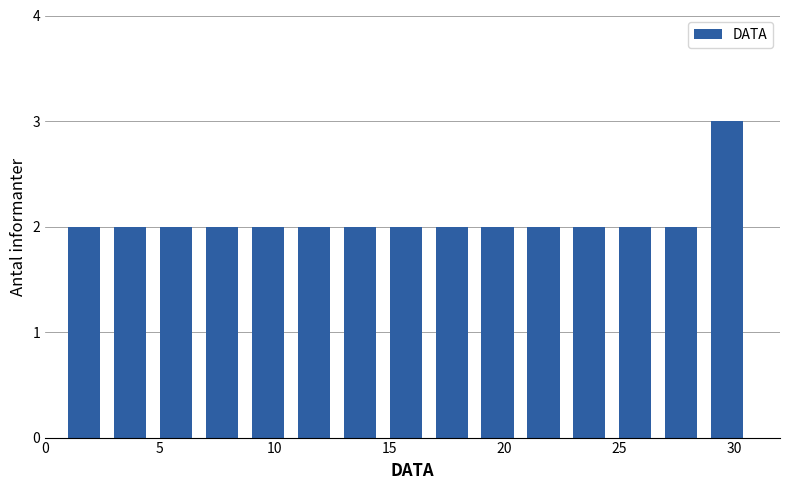

How tall is the bar that spans 29 to 31 on the x-axis? The values are not printed on the chart, so give them approximately, as read against the axis.

3